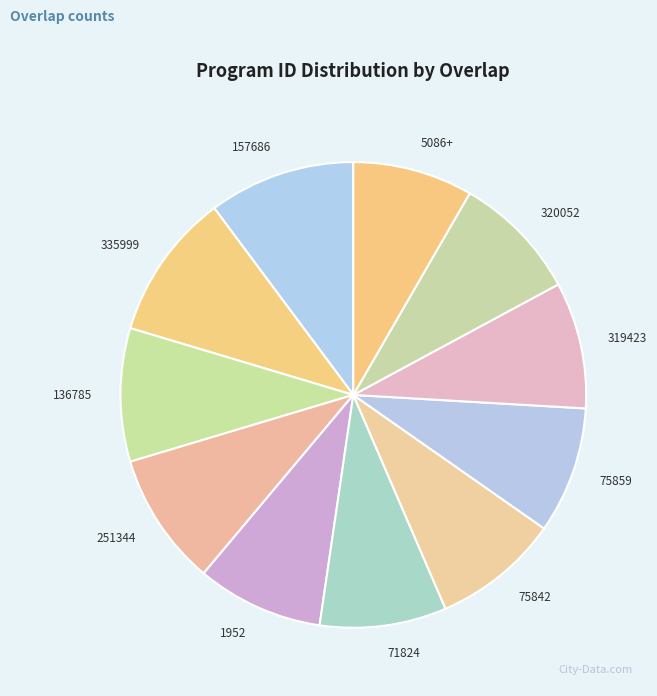

Is the sum of 335999 and 75859 greater than half?

No